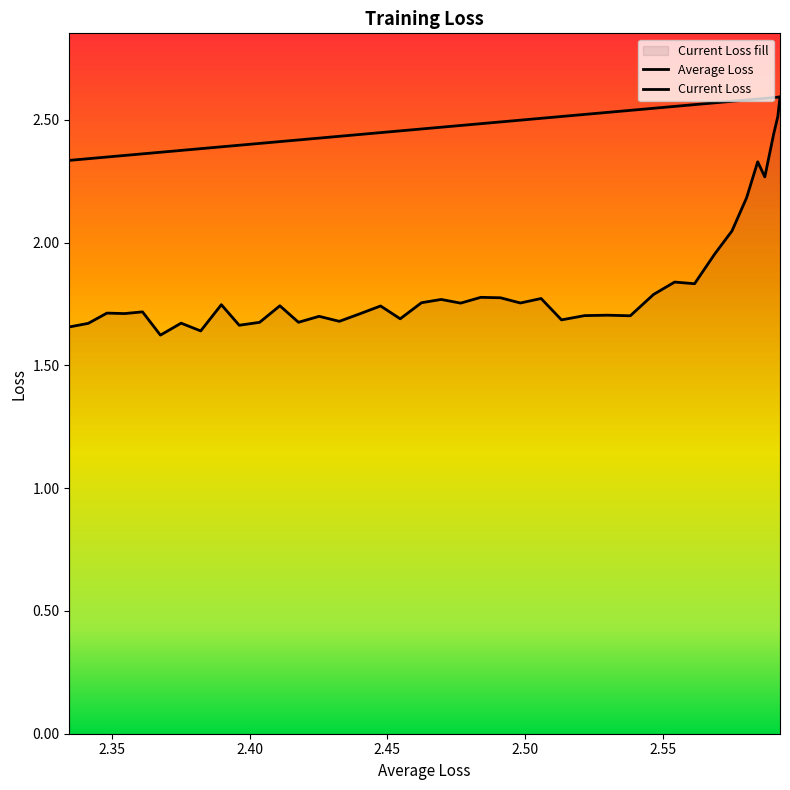

What is the smallest value displayed?

1.6